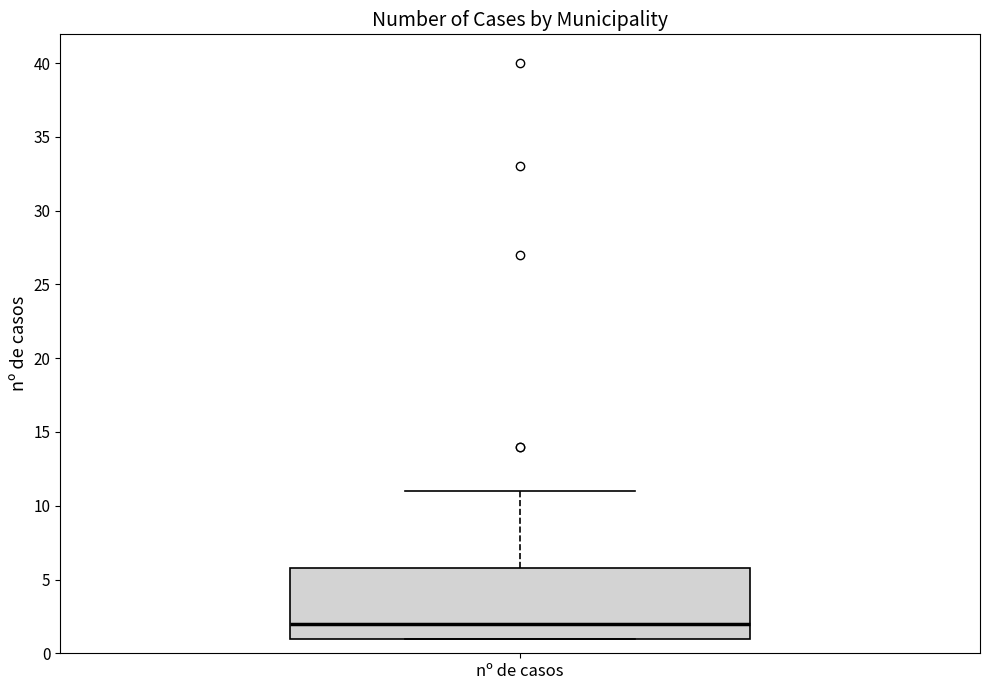

Where does the median line of the box for nº de casos sit on the y-axis? The values are not printed on the chart, so give them approximately, as read against the axis.

2